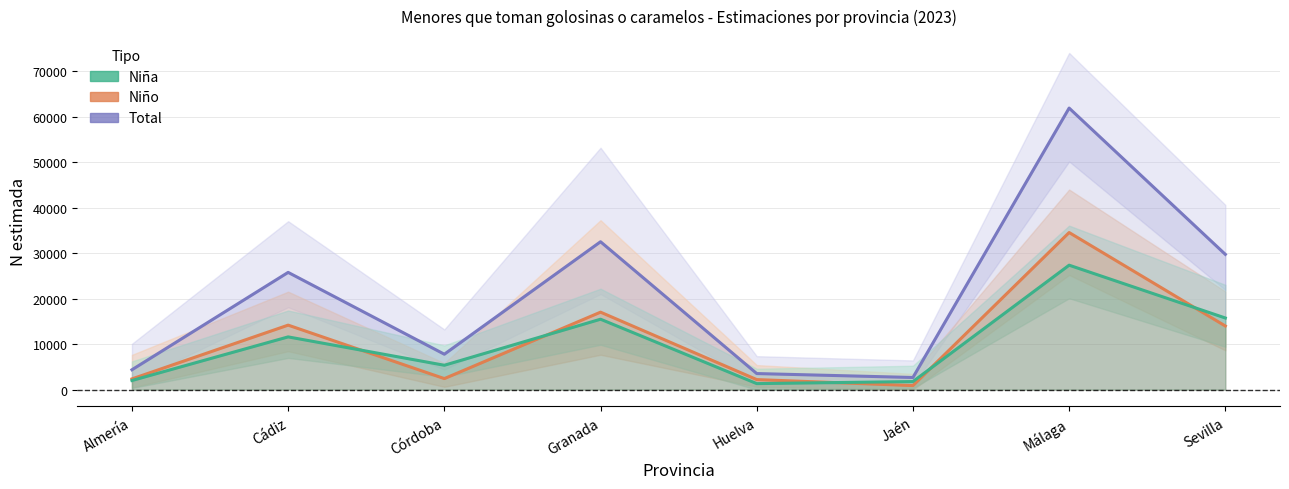

At how many categories does at least one series exceed 60823?

1